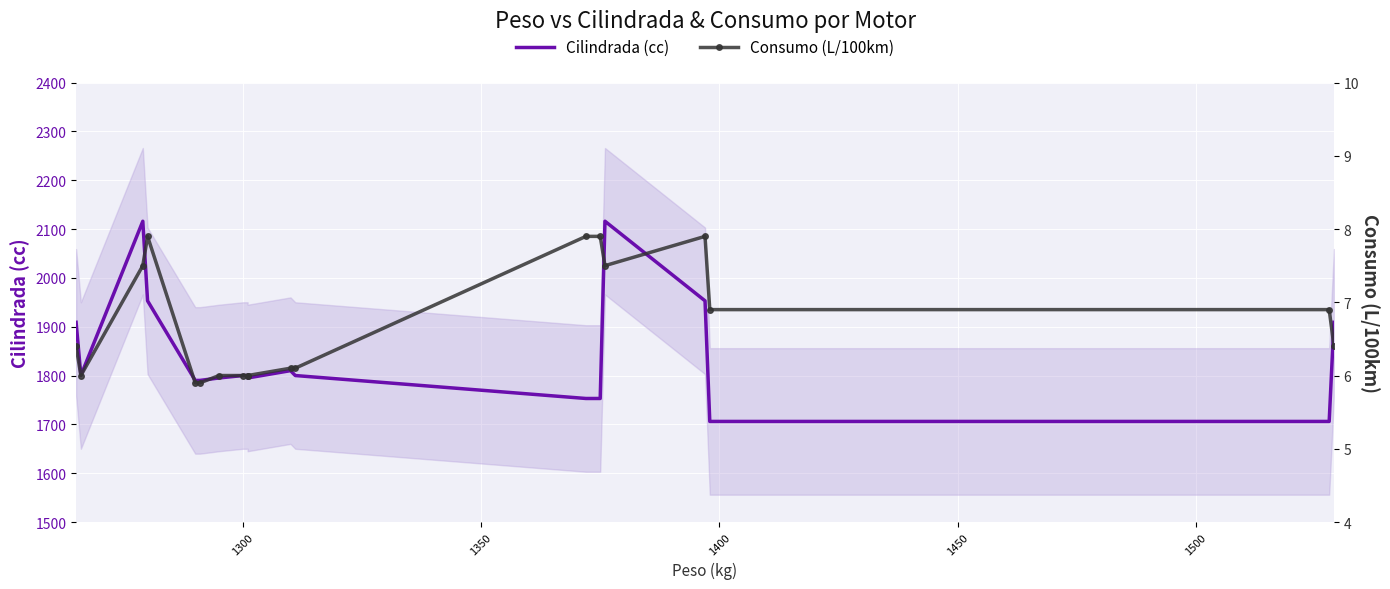

What is the highest value of the Cilindrada (cc) series?

2116.0